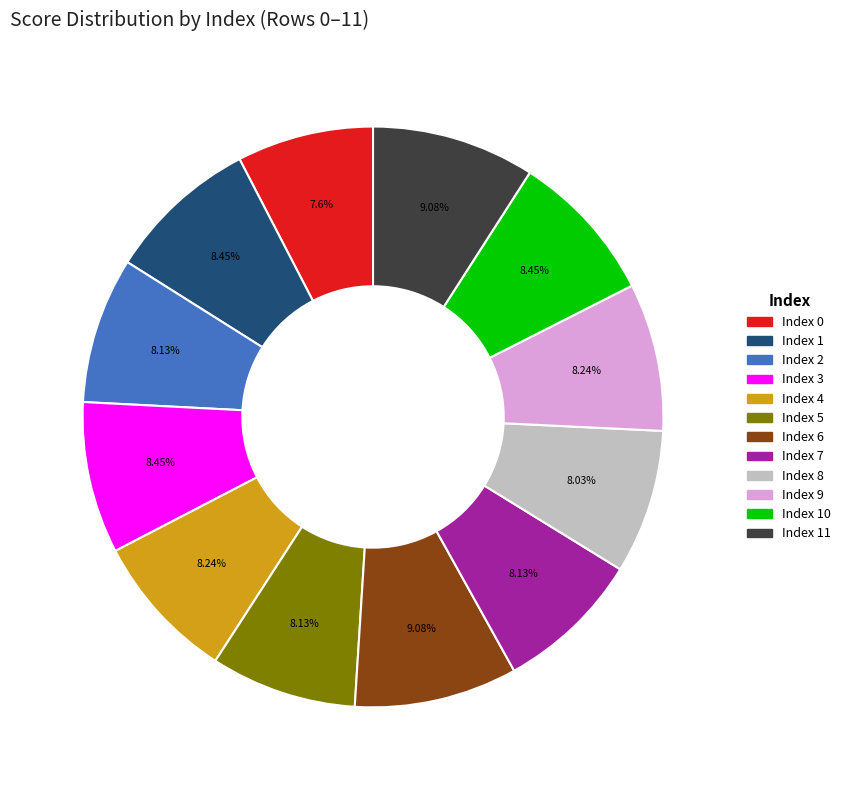

Is there a majority slice in this chart?

No